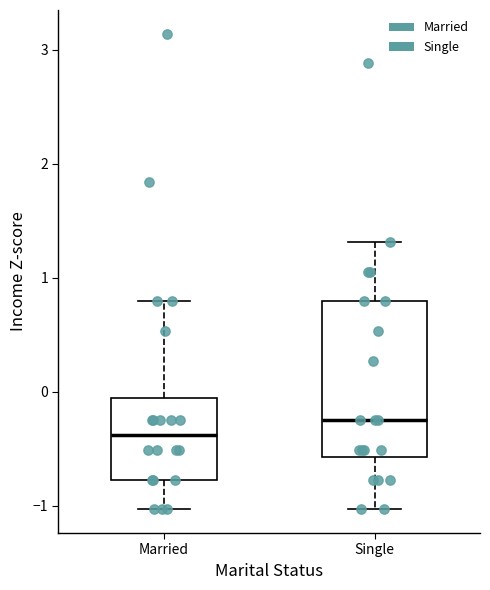

Comparing the boxes themselves (not the whiskers), which one is the tallest?

Single